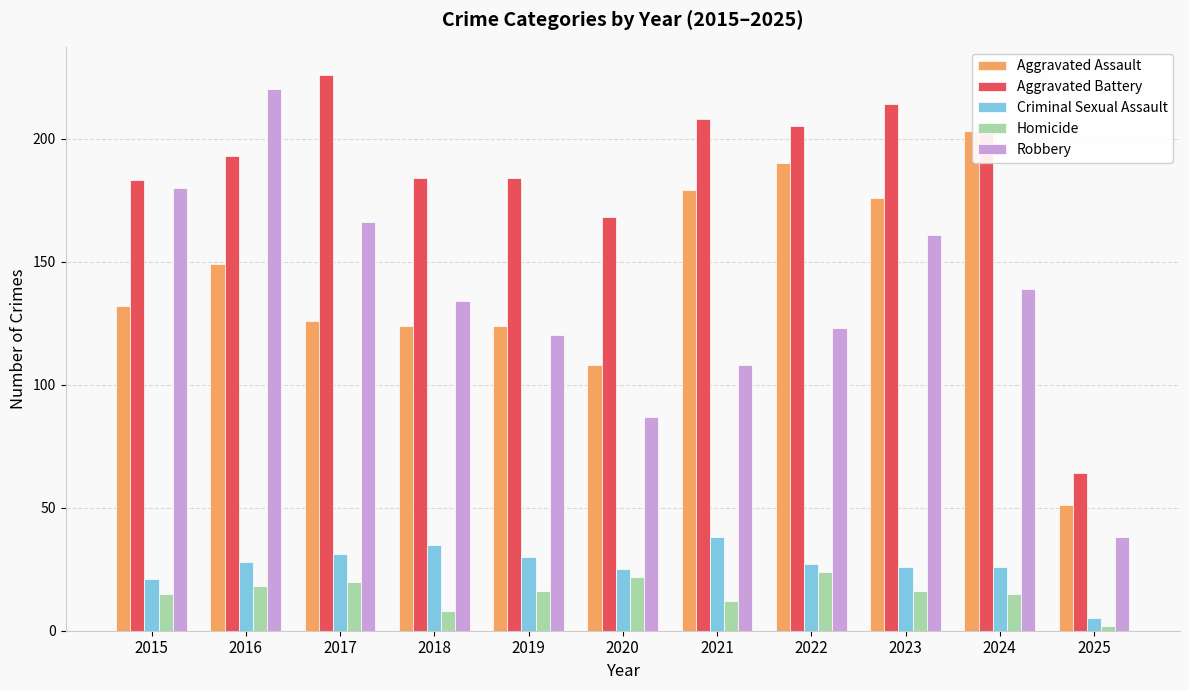

What is the difference between the highest and lowest values at 2019?

168